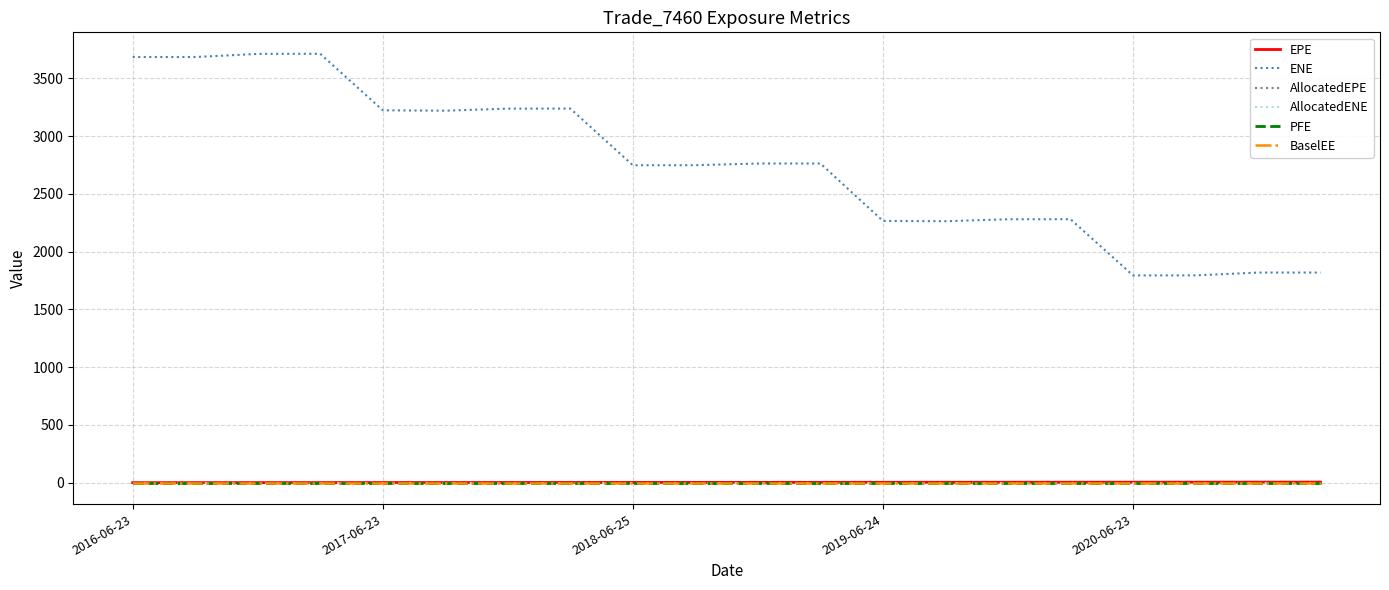

Does the chart display data point markers on the line(s)?

No